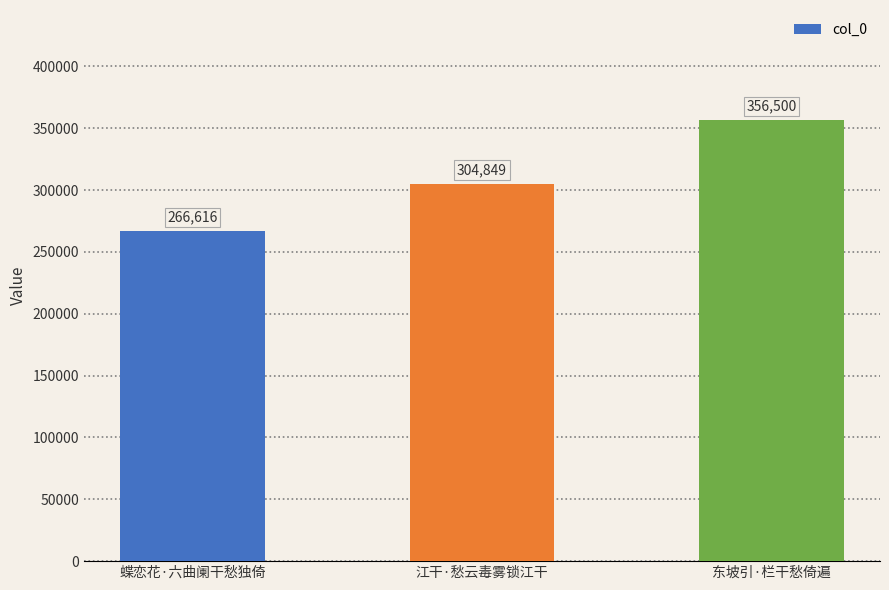

What is the minimum value shown in the chart?

266616